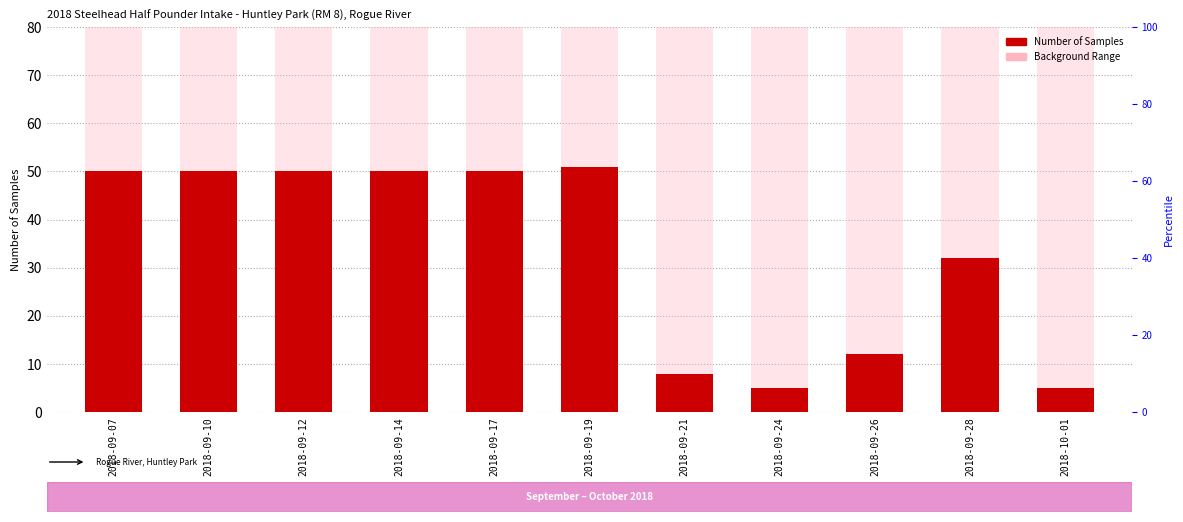

List the series in order of their peak value, highest first.

Background Range, Number of Samples